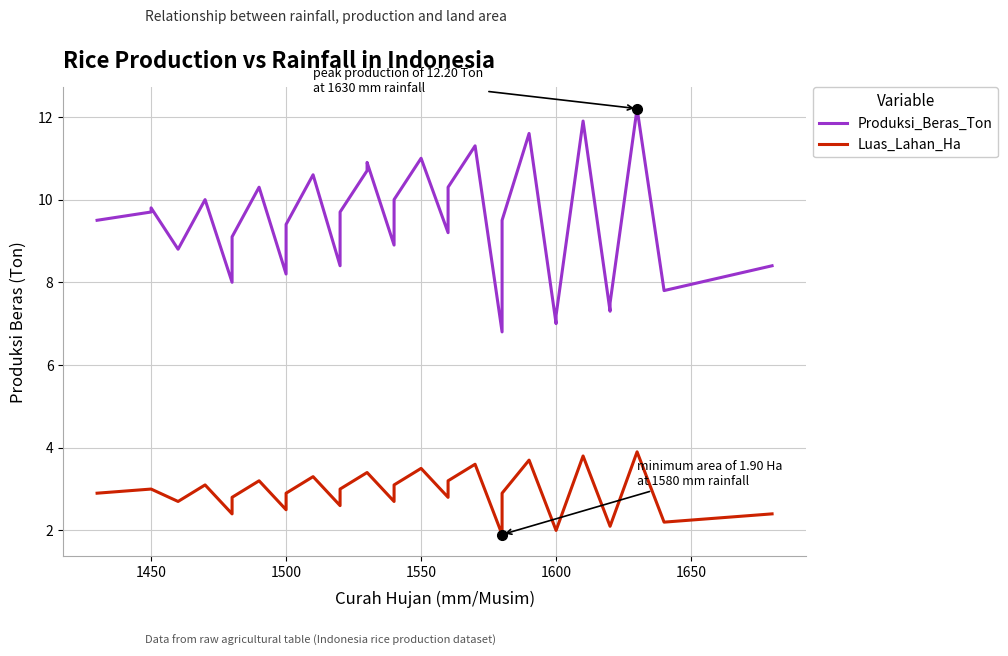

What is the difference between the second highest and second lowest values in the Produksi_Beras_Ton series?

4.9